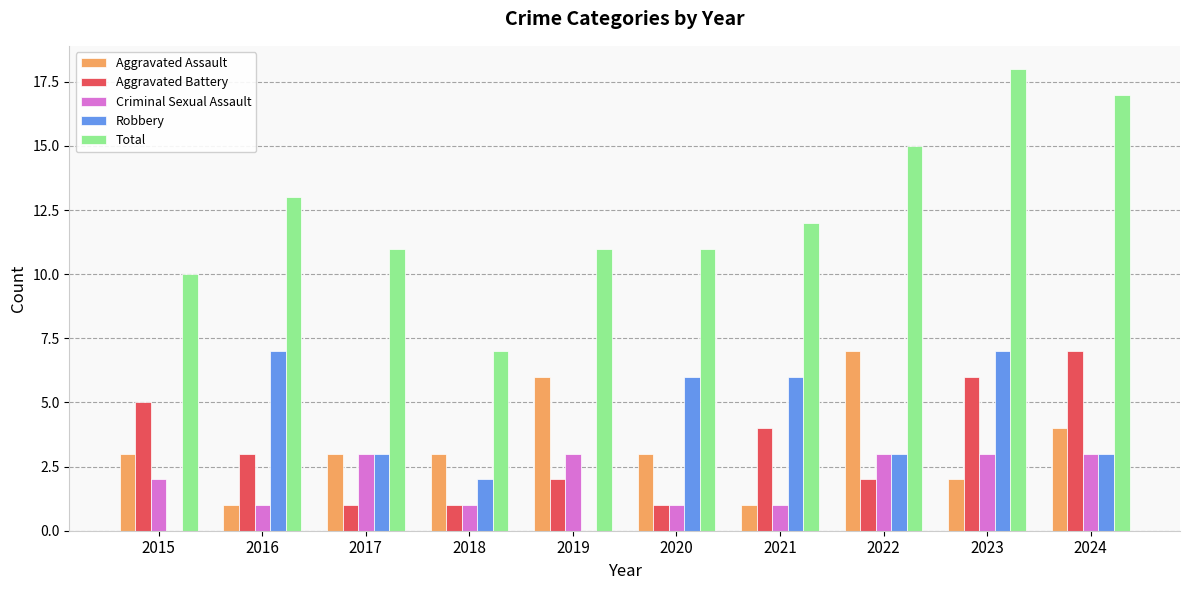

What is the approximate value of Aggravated Assault at 2024?

4